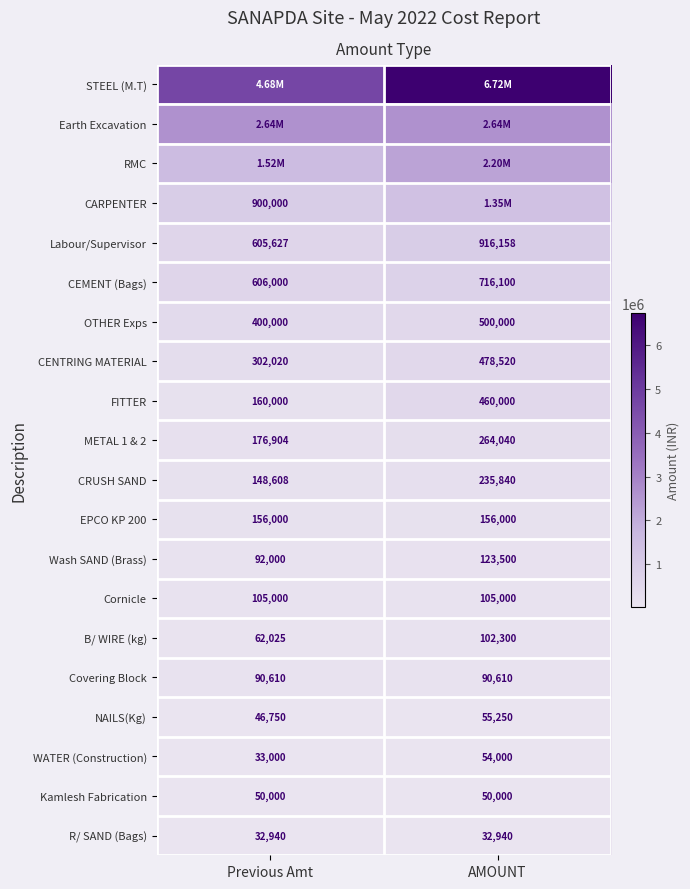

List the labels in order of CENTRING MATERIAL value, largest first.

AMOUNT, Previous Amt